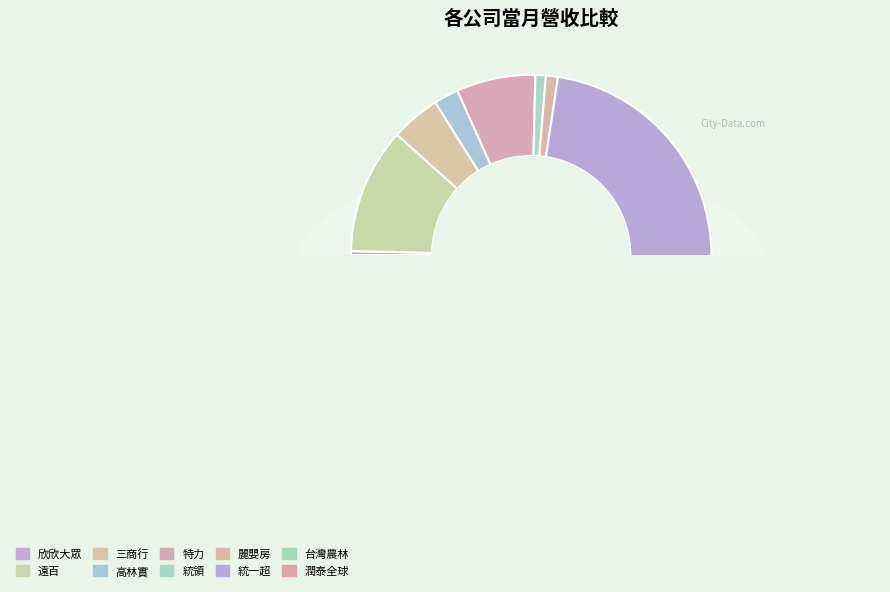

Count the number of slices in the pie.

10